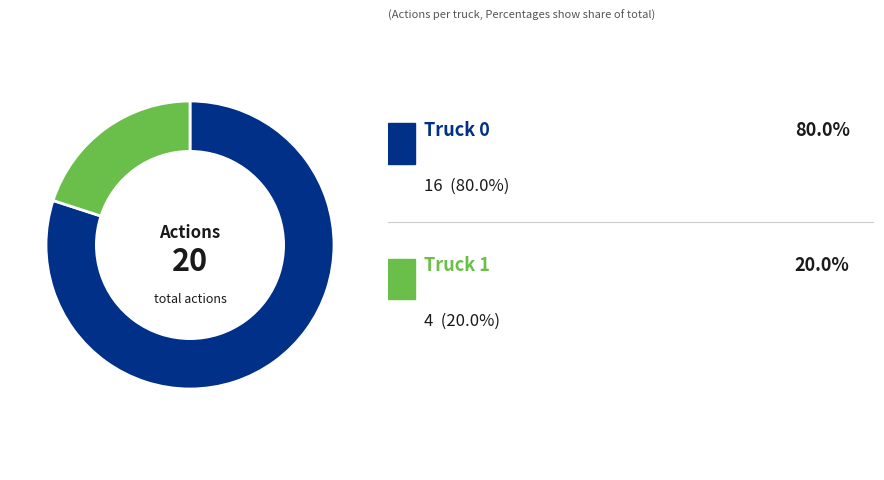

Does any single category account for the majority?

Yes